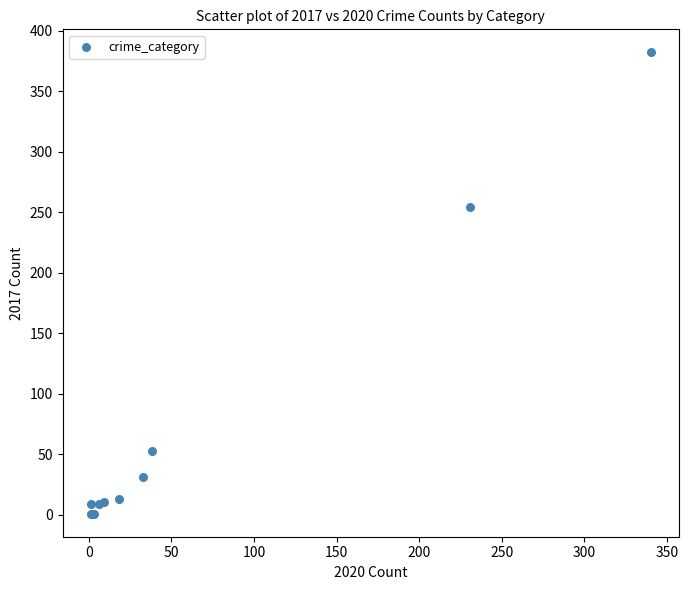

What Y value in the scatter plot is closest to 191?

254